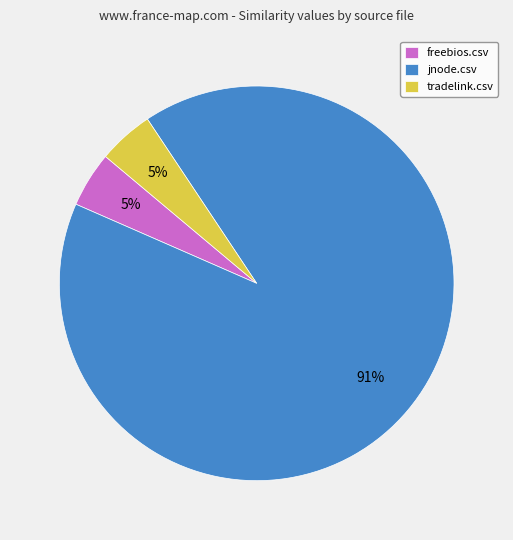

Which category has the biggest portion of the pie?

jnode.csv